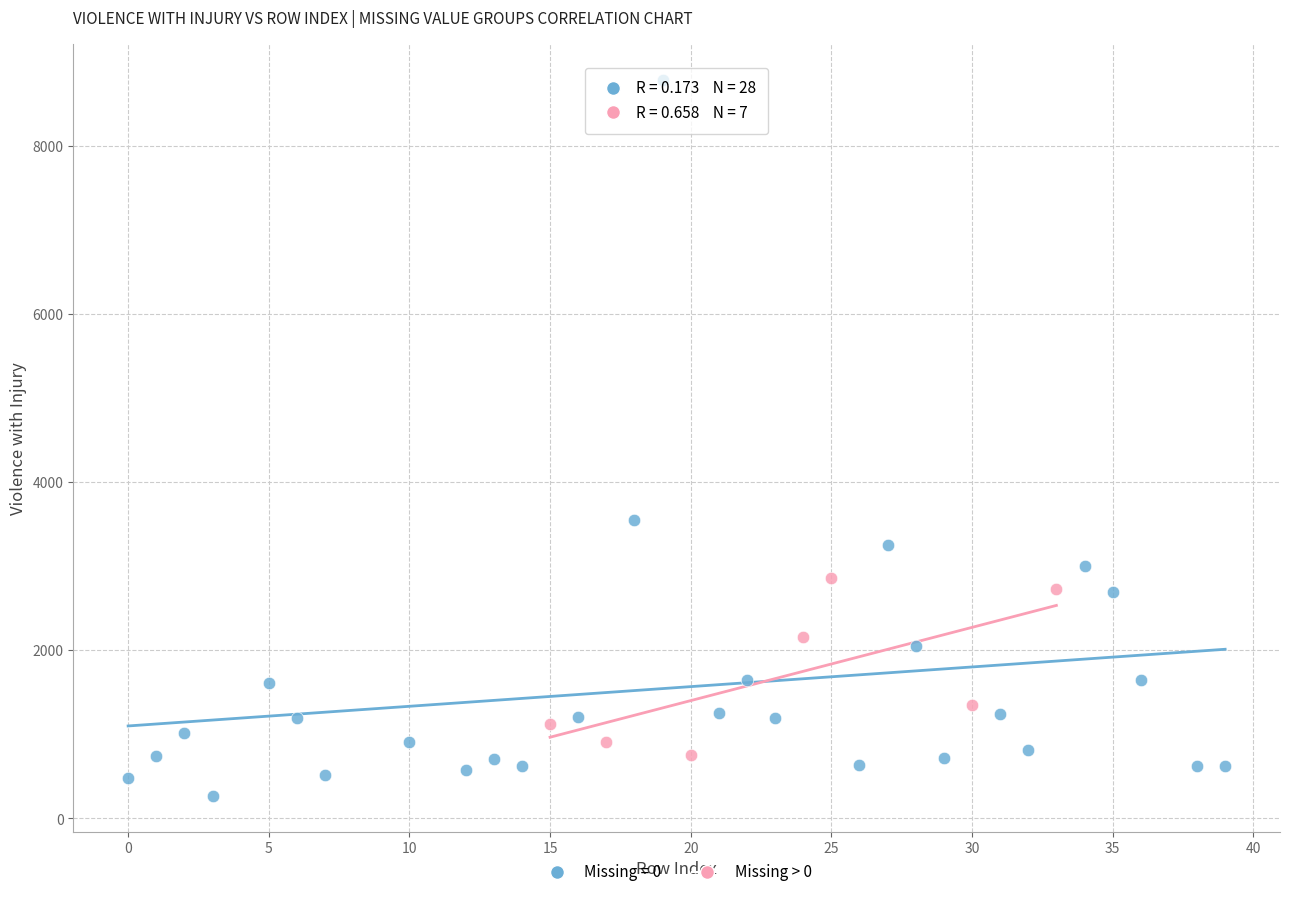

Which series has the largest Y range (max minus min)?

Missing = 0